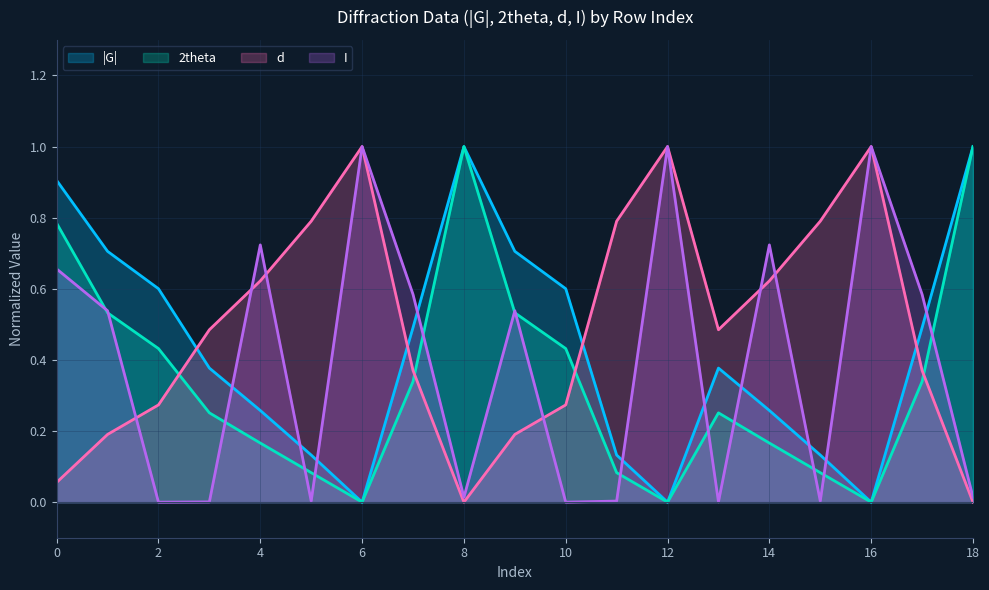

Does the chart display data point markers on the line(s)?

No